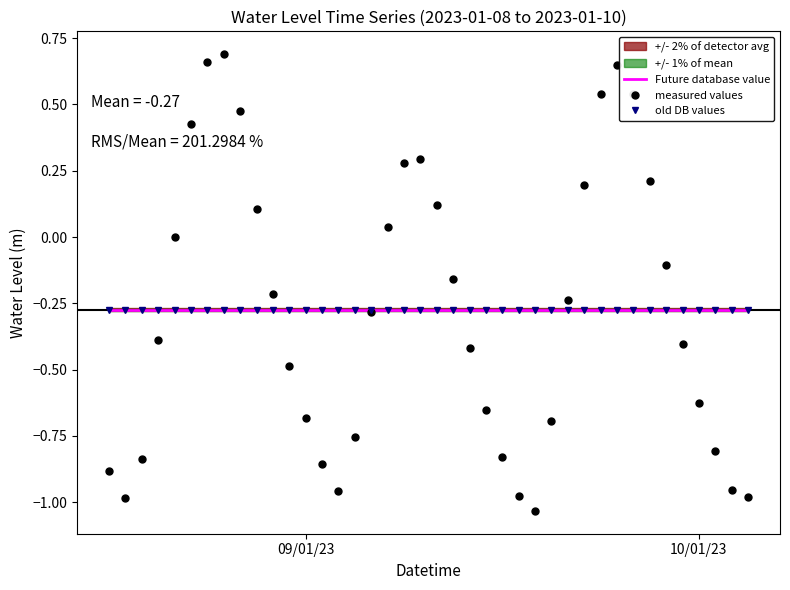

How many lines are shown in the chart?

3